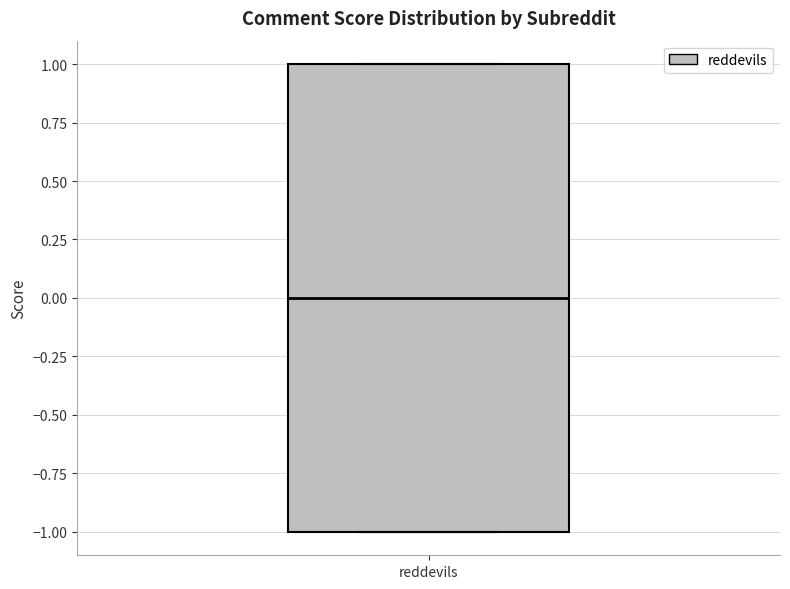

Read this box plot against the y-axis: the position of the median line, the range covered by the box, and the ends of both whiskers. The values are not printed on the chart, so give them approximately, as read against the axis.

median 0, box -1 to 1, whiskers -1 to 1